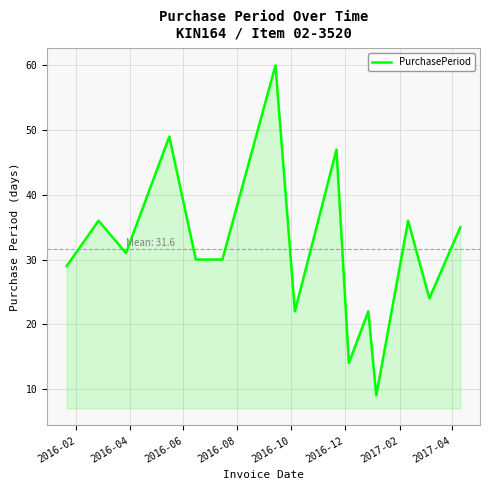

What is the greatest value displayed?

60